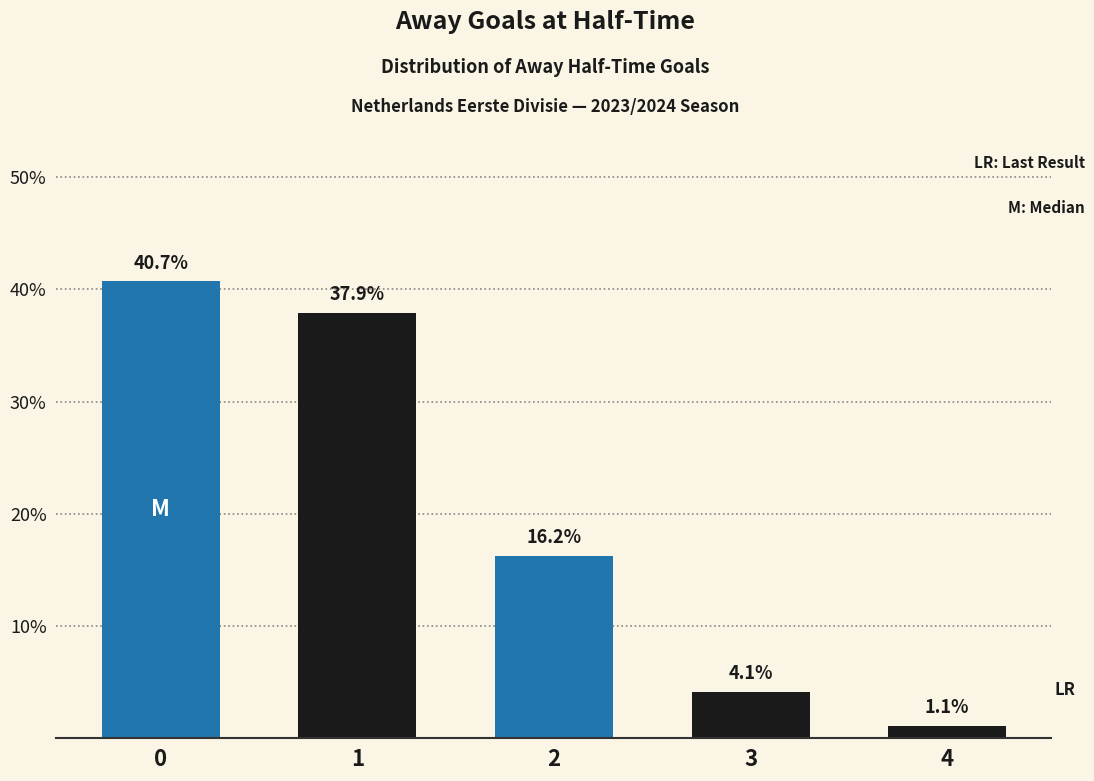

Reading left to right, transcribe all the data shown in this chart.

0=40.7	1=37.9	2=16.2	3=4.1	4=1.1